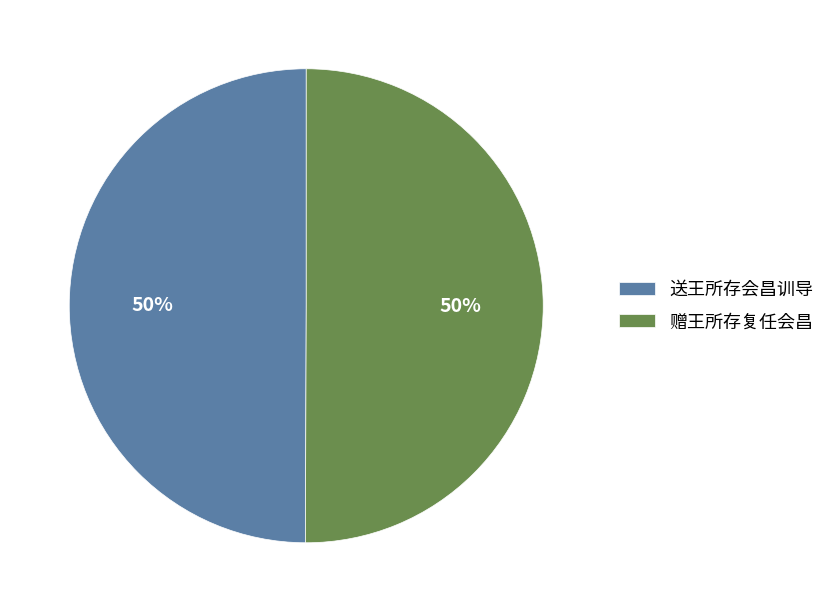

Is the sum of 送王所存会昌训导 and 赠王所存复任会昌 greater than half?

Yes